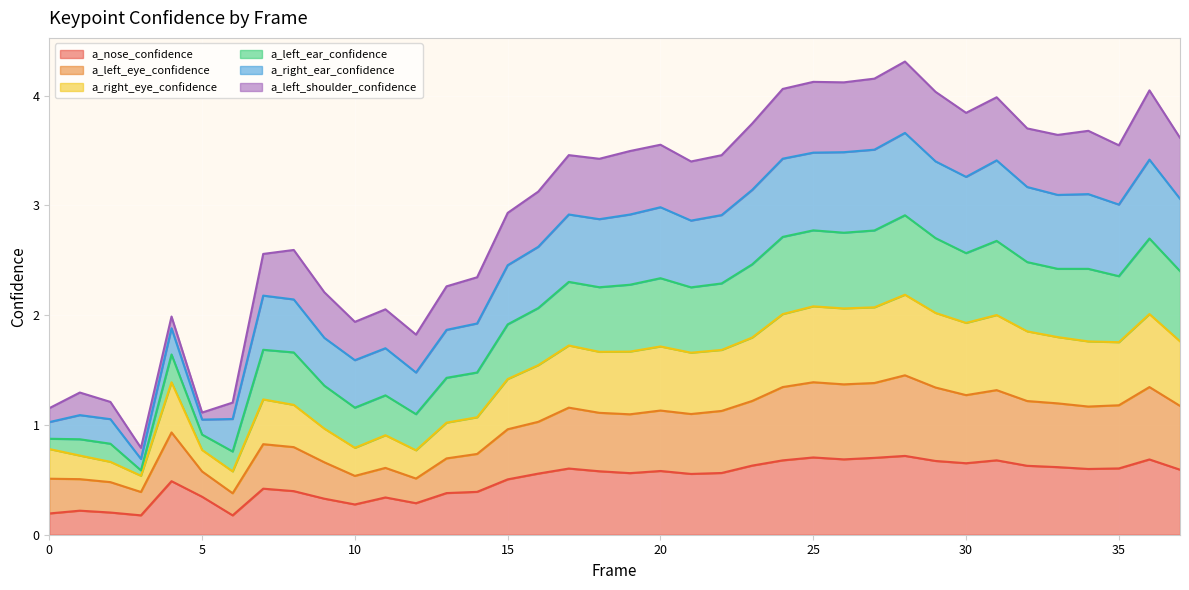

True or false: a_left_ear_confidence has more than 0 interior local peaks.

True